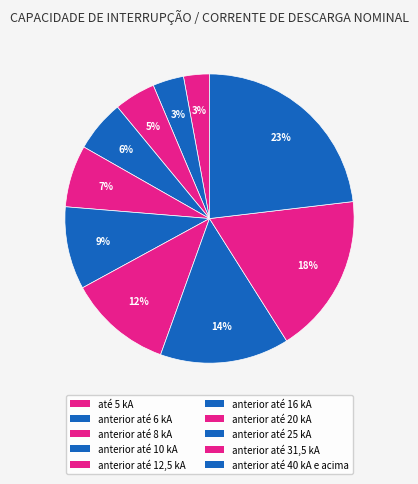

Count the number of slices in the pie.

10